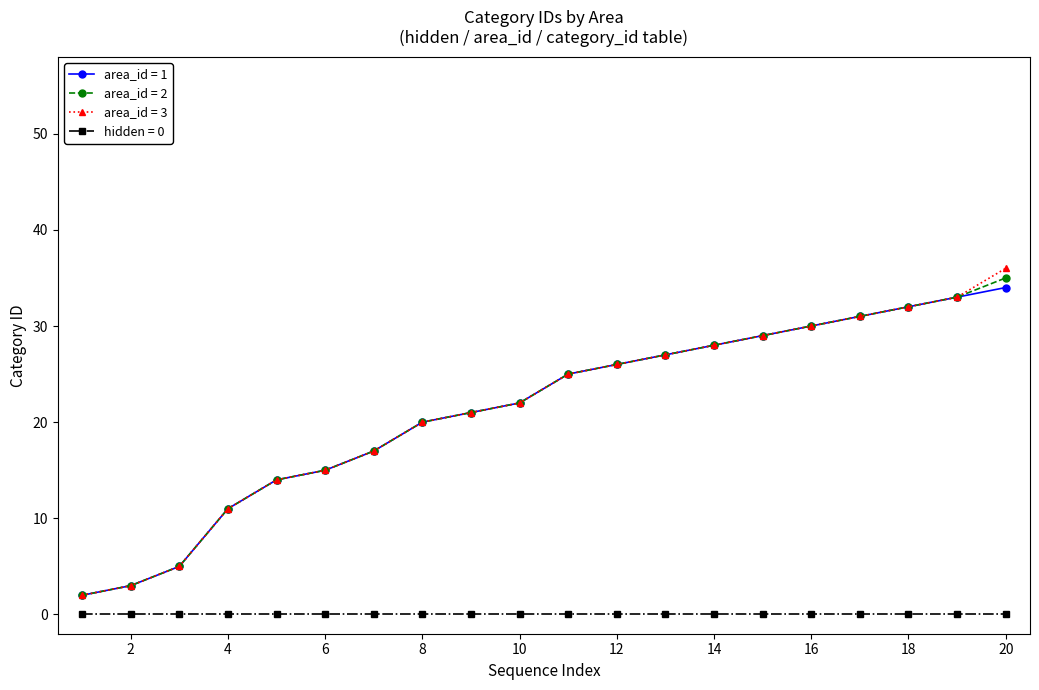

True or false: area_id = 3 and hidden = 0 cross at least once.

False